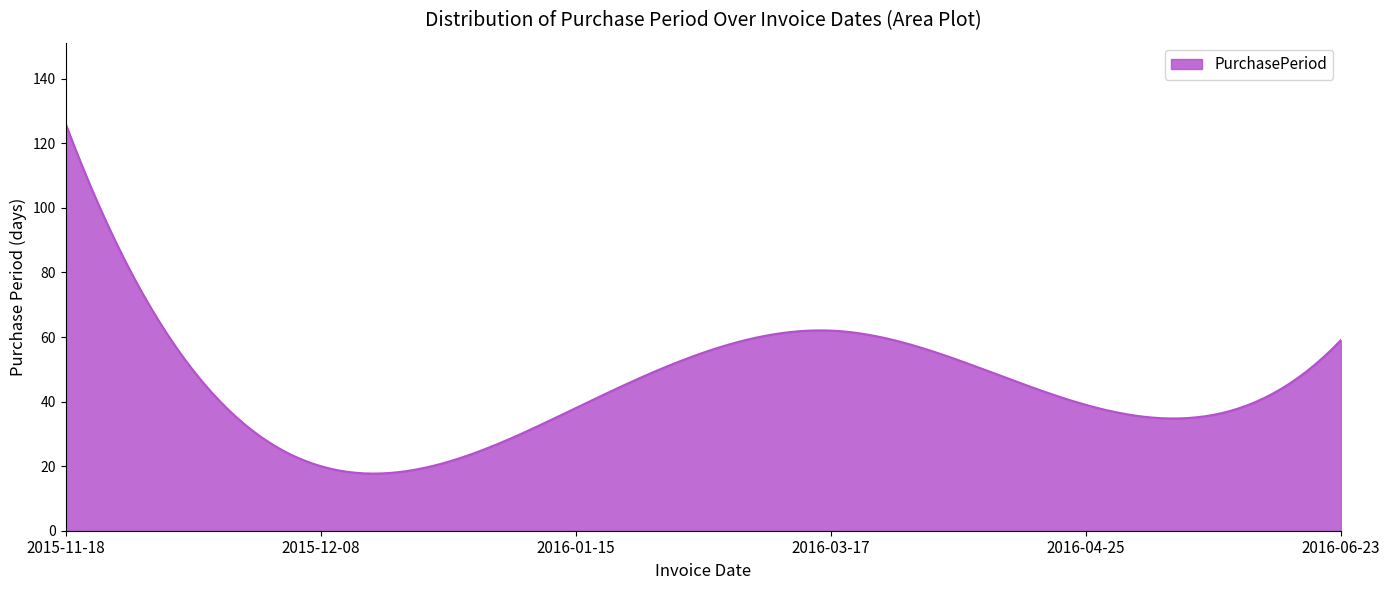

What is the smallest value displayed?

17.7